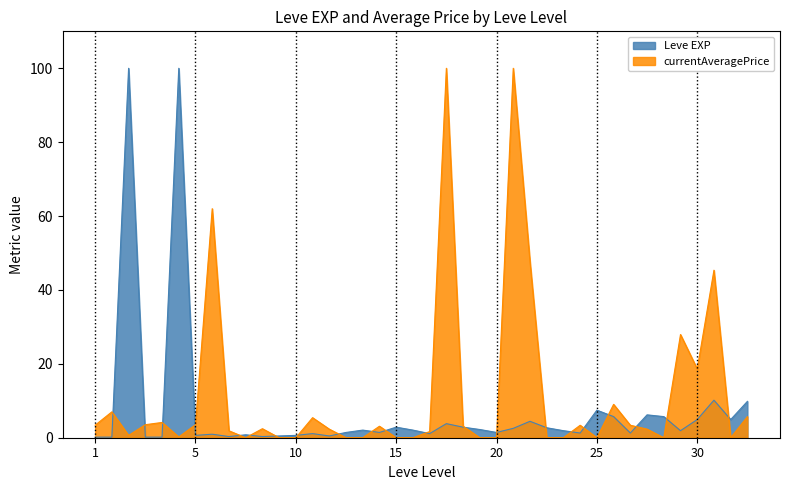

Which series has the widest spread of values?

currentAveragePrice